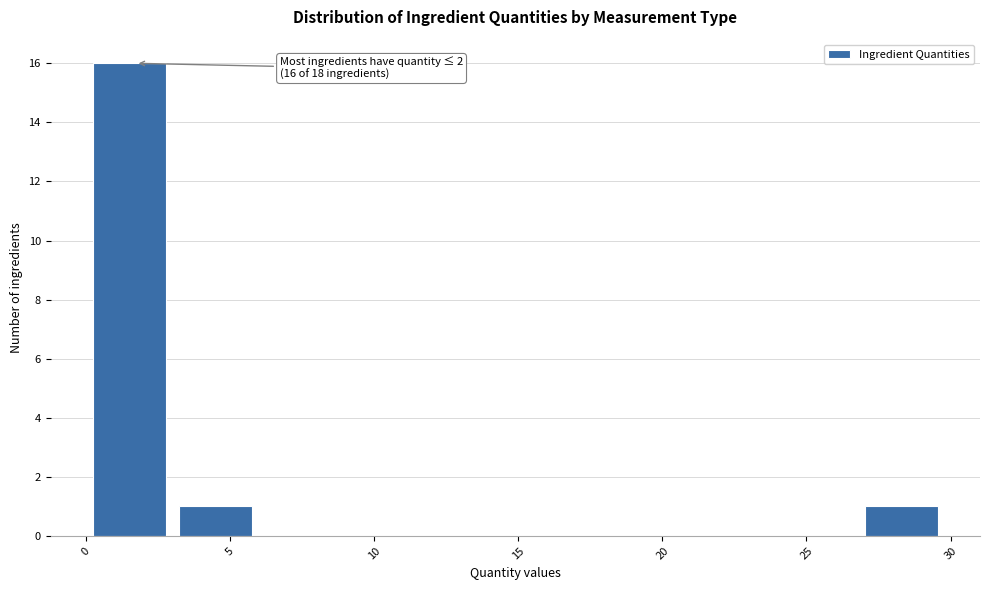

Which range on the x-axis has the tallest bar?

0.5 to 3.0